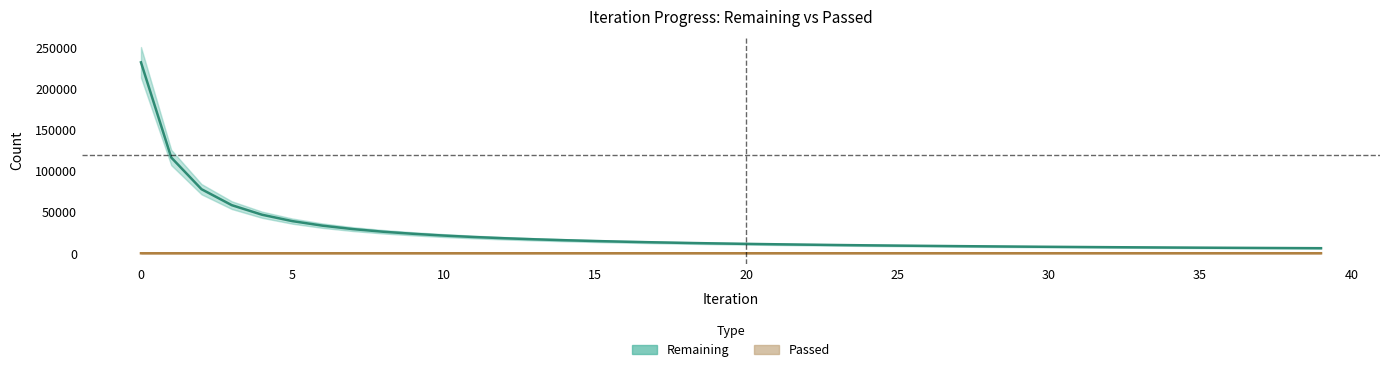

At how many categories does at least one series exceed 130313?

1